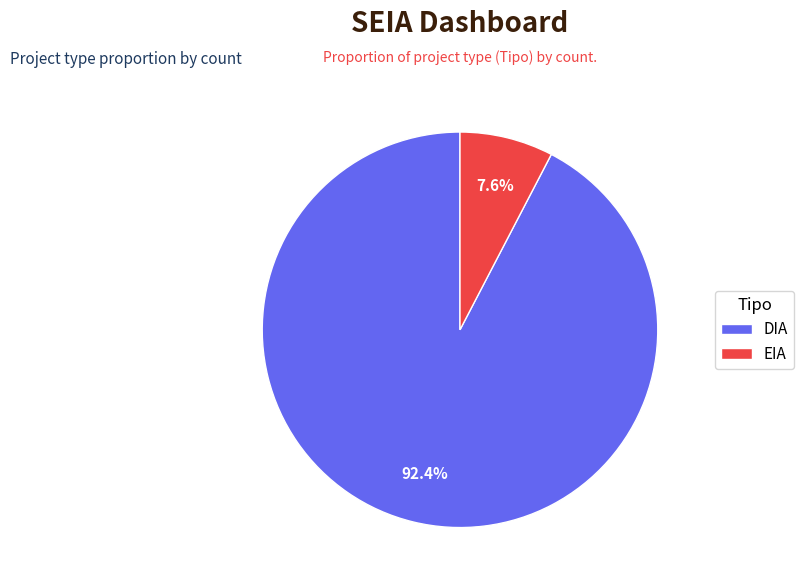

To the nearest percent, what is the difference between the largest and smallest slice percentages?

85%